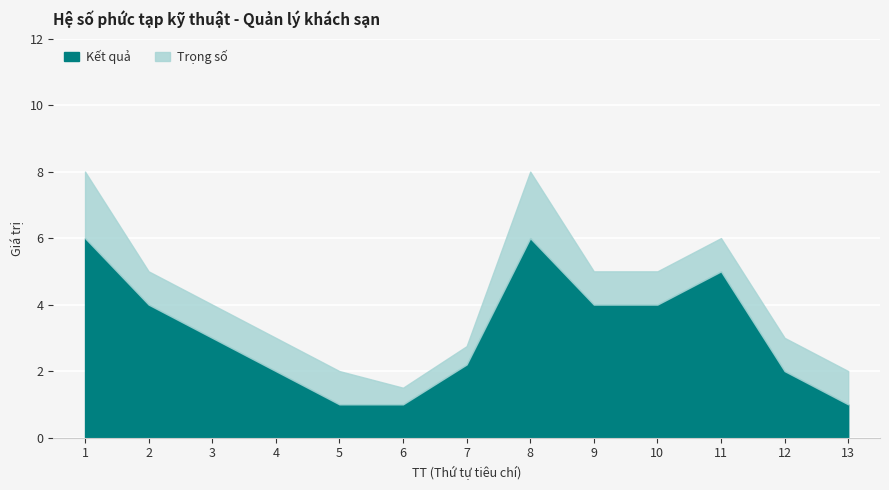

Which has a higher value, 4 or 8?

8